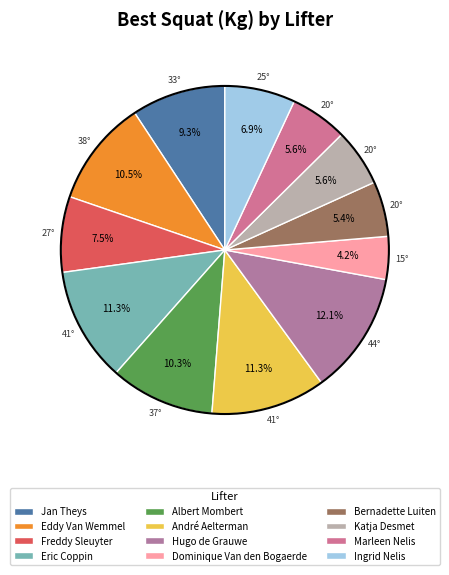

Which has a higher value, Albert Mombert or Eddy Van Wemmel?

Eddy Van Wemmel